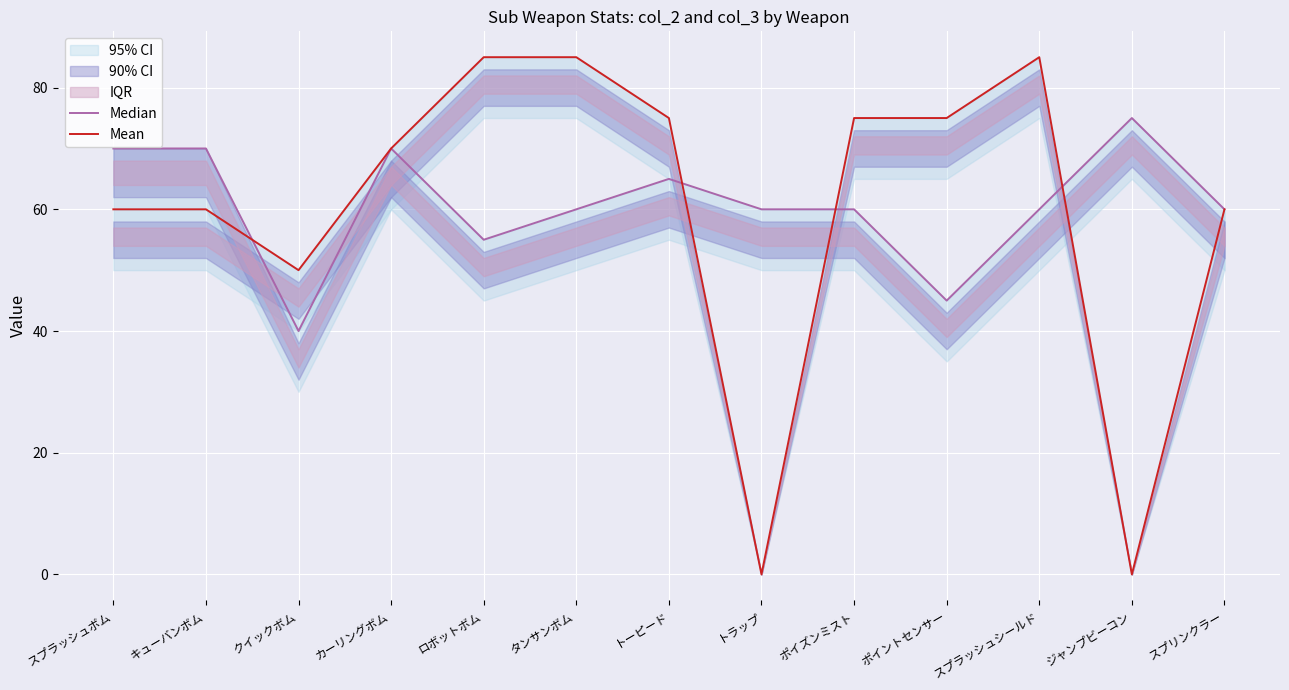

What position from the left is トーピード?

7